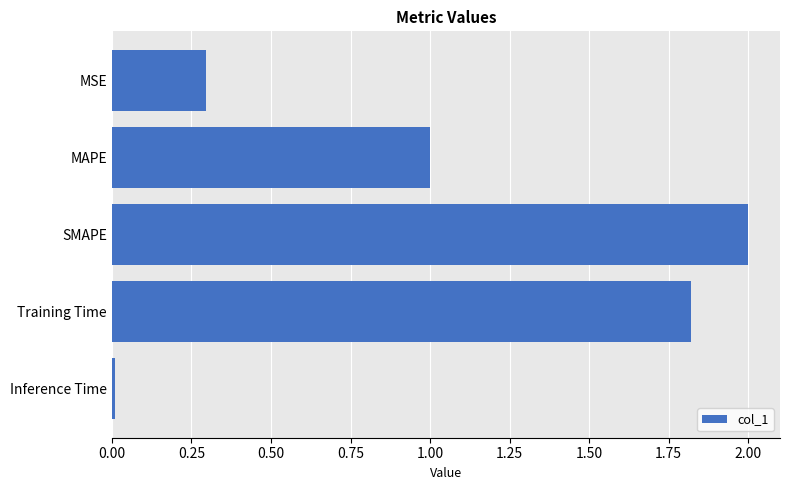

What is the sum of all values?

5.1